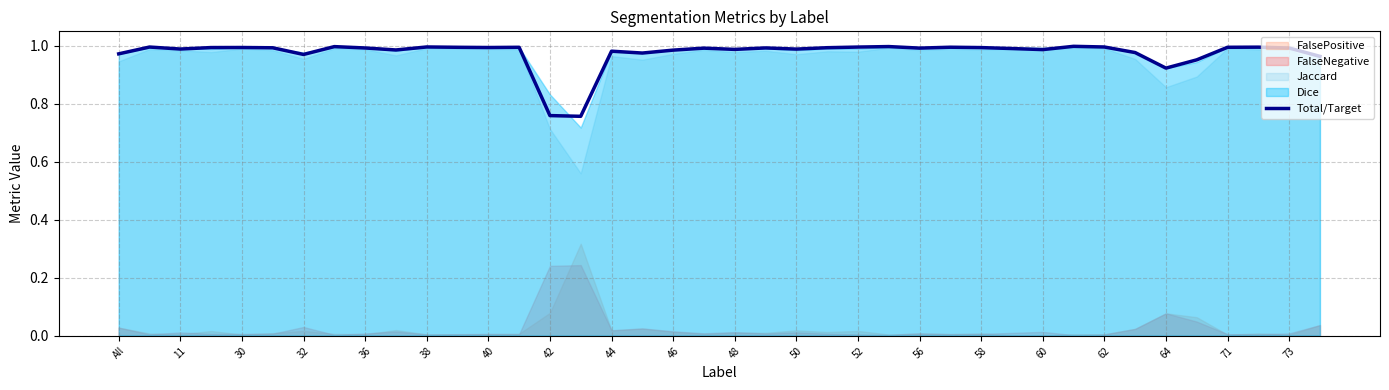

What is the value of the 8th point from the left?

1.0